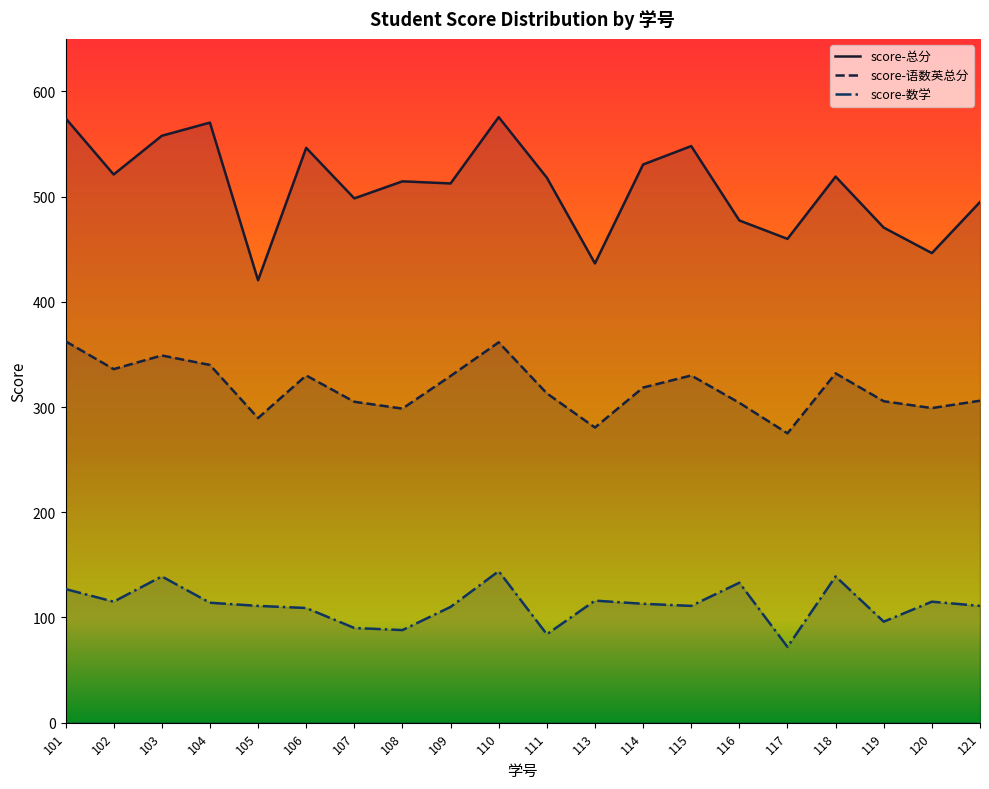

Reading right to left, what are all the values shown in this chart?

score-总分: 121=494.8	120=446.3	119=470.5	118=519.0	117=459.8	116=477.3	115=548.0	114=530.5	113=436.5	111=518.0	110=575.5	109=512.5	108=514.5	107=498.3	106=546.3	105=420.5	104=570.3	103=557.8	102=521.0	101=574.5
score-语数英总分: 121=306.0	120=299.0	119=305.5	118=332.0	117=275.0	116=304.0	115=330.0	114=318.5	113=280.5	111=313.0	110=361.5	109=329.5	108=298.5	107=305.0	106=330.0	105=289.5	104=340.0	103=349.0	102=336.0	101=362.5
score-数学: 121=111.0	120=115.0	119=96.0	118=139.0	117=72.0	116=133.0	115=111.0	114=113.0	113=116.0	111=84.0	110=144.0	109=110.0	108=88.0	107=90.0	106=109.0	105=111.0	104=114.0	103=139.0	102=115.0	101=127.0